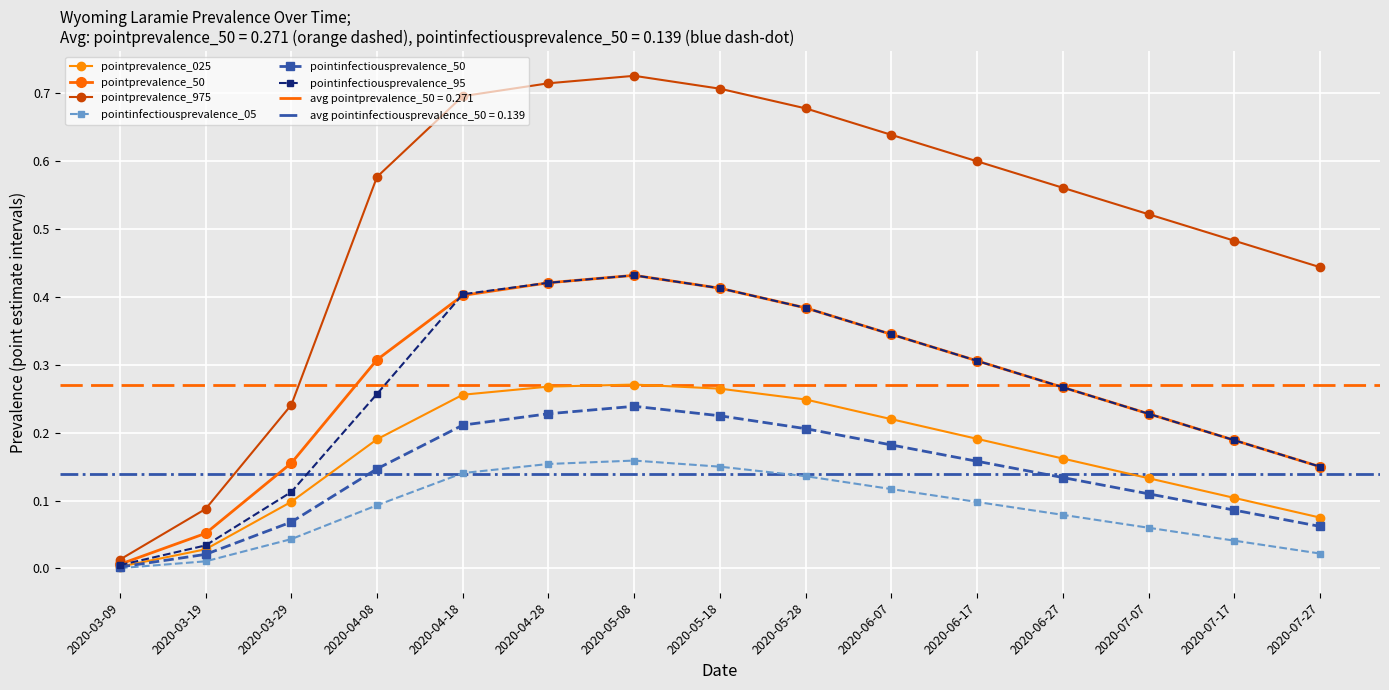

Is the value of pointinfectiousprevalence_95 at 2020-07-07 greater than the value of pointinfectiousprevalence_50 at 2020-07-27?

Yes